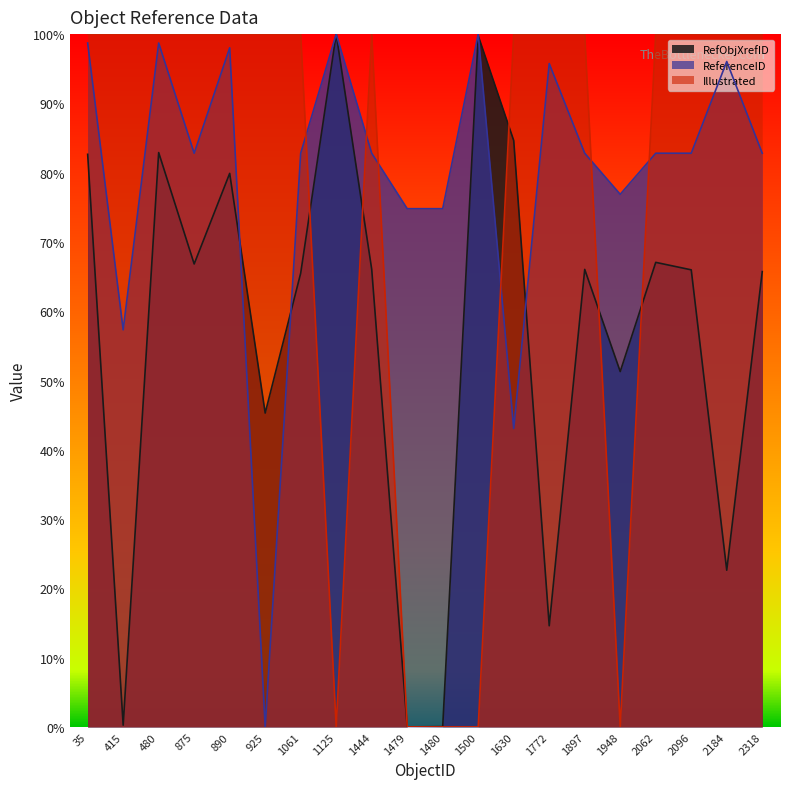

True or false: RefObjXrefID and ReferenceID cross at least once.

True